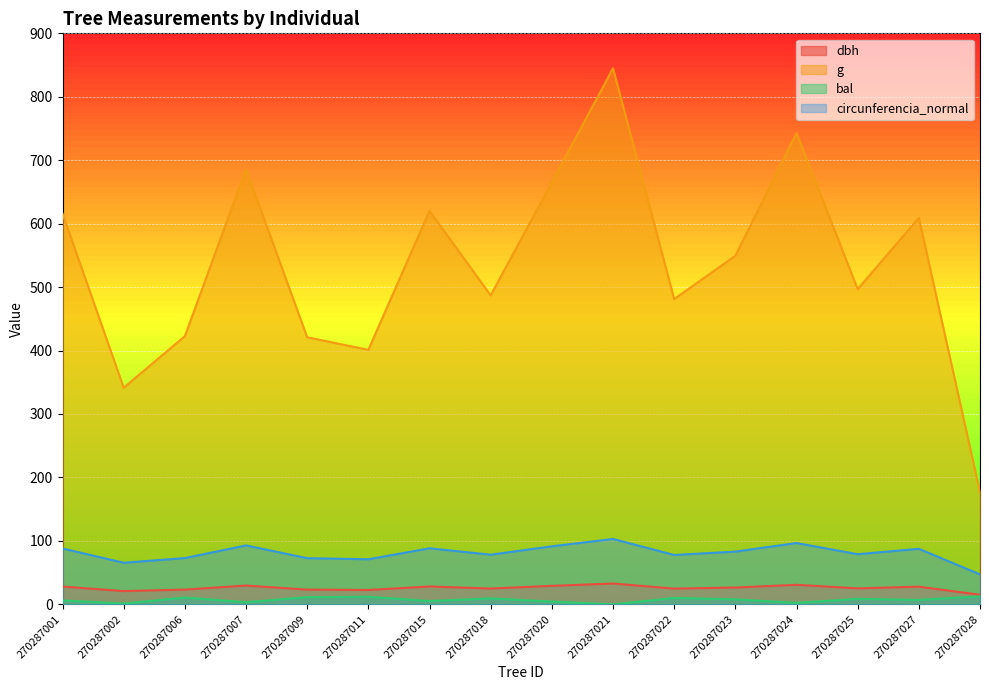

What are all the series names shown in the legend?

dbh, g, bal, circunferencia_normal